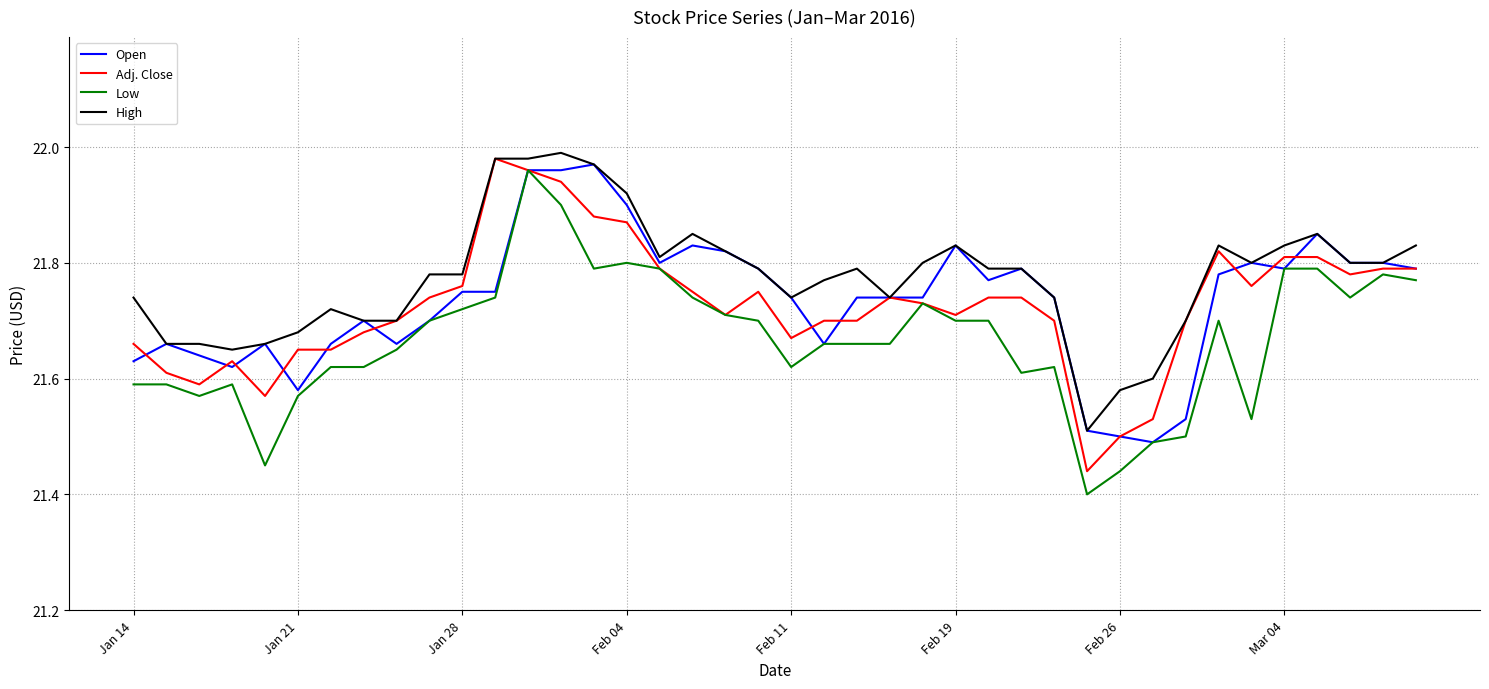

True or false: Low and High cross at least once.

False